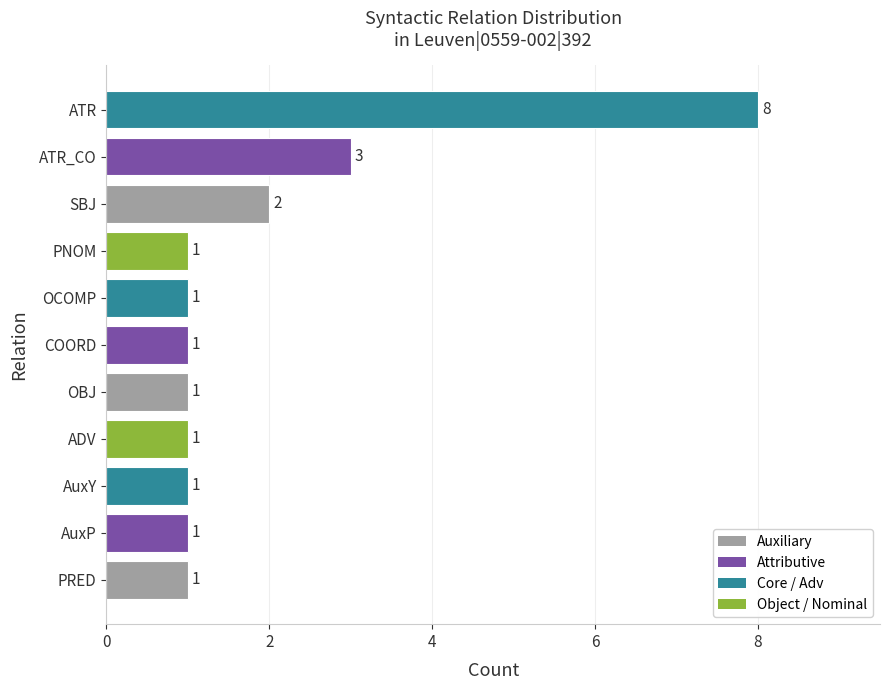

Between COORD and SBJ, which is larger?

SBJ